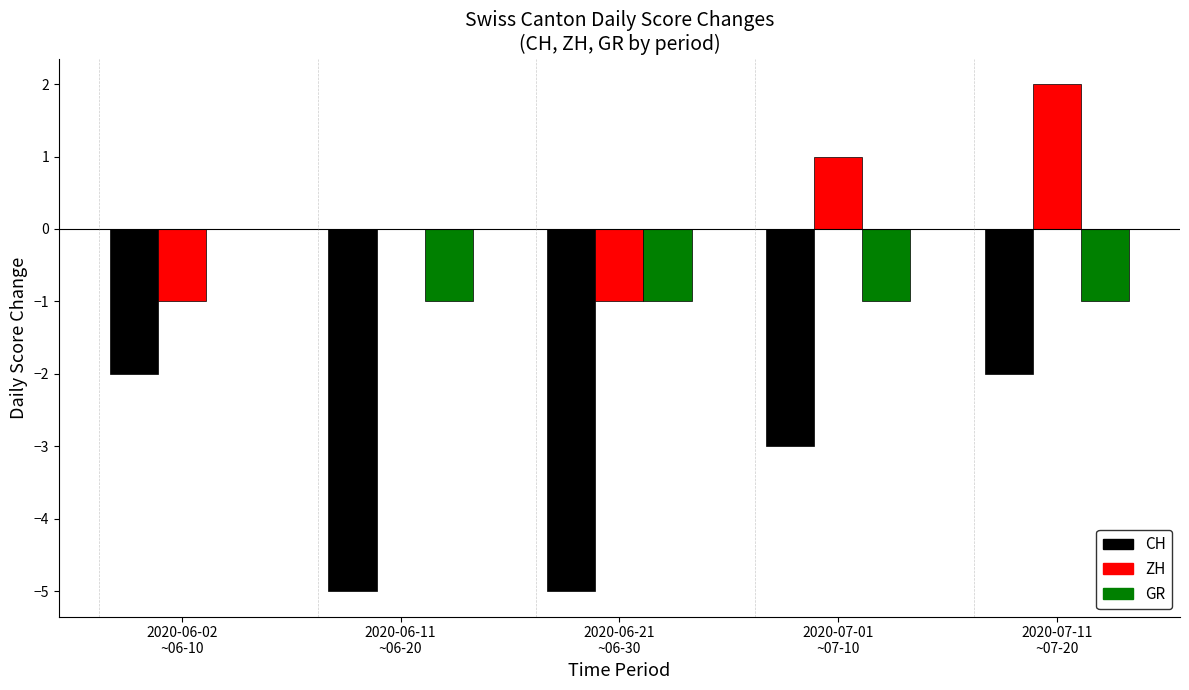

Which series has the largest total across all categories?

ZH